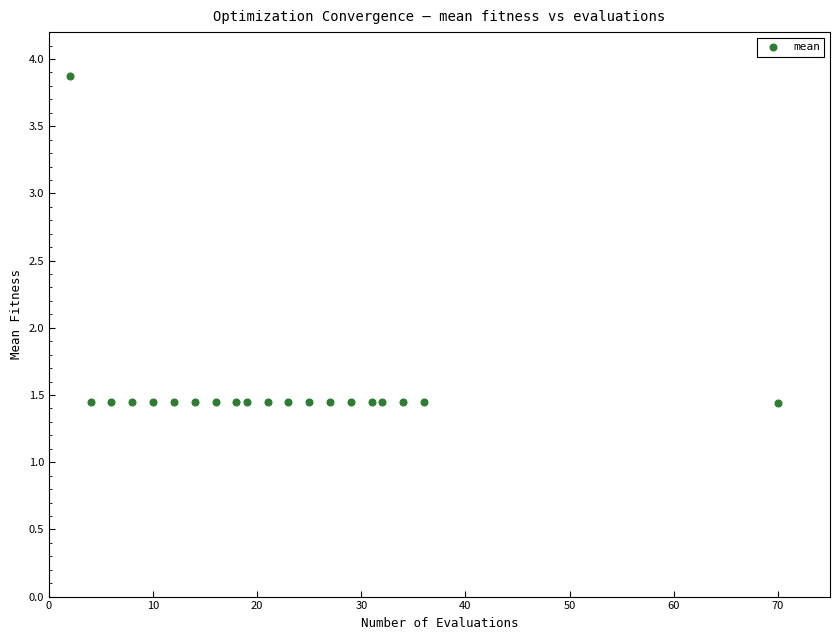

What is the range of Y values (max minus min)?

2.4